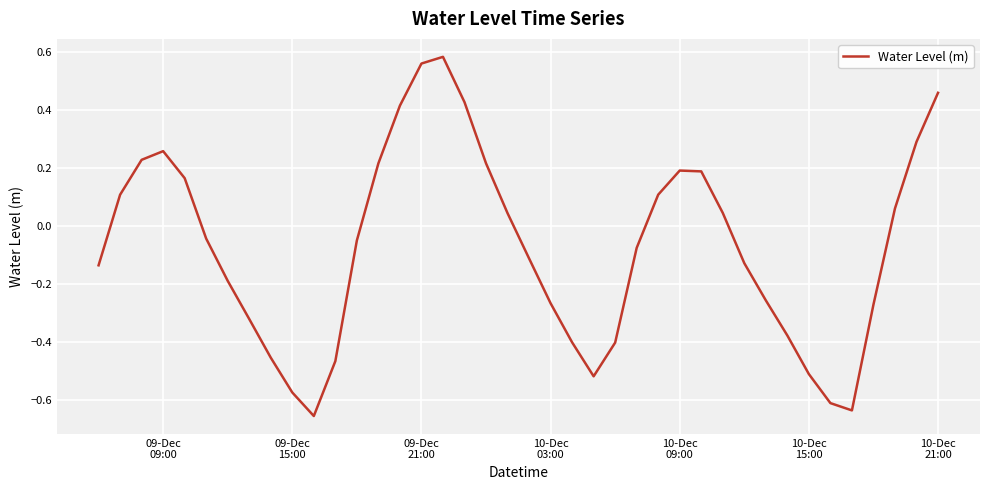

What is the difference between the maximum and minimum values?

1.2